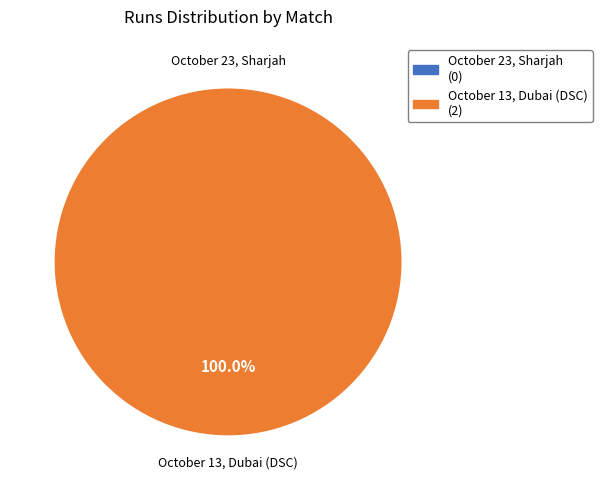

Is it true that October 23, Sharjah is 1% of the pie?

False